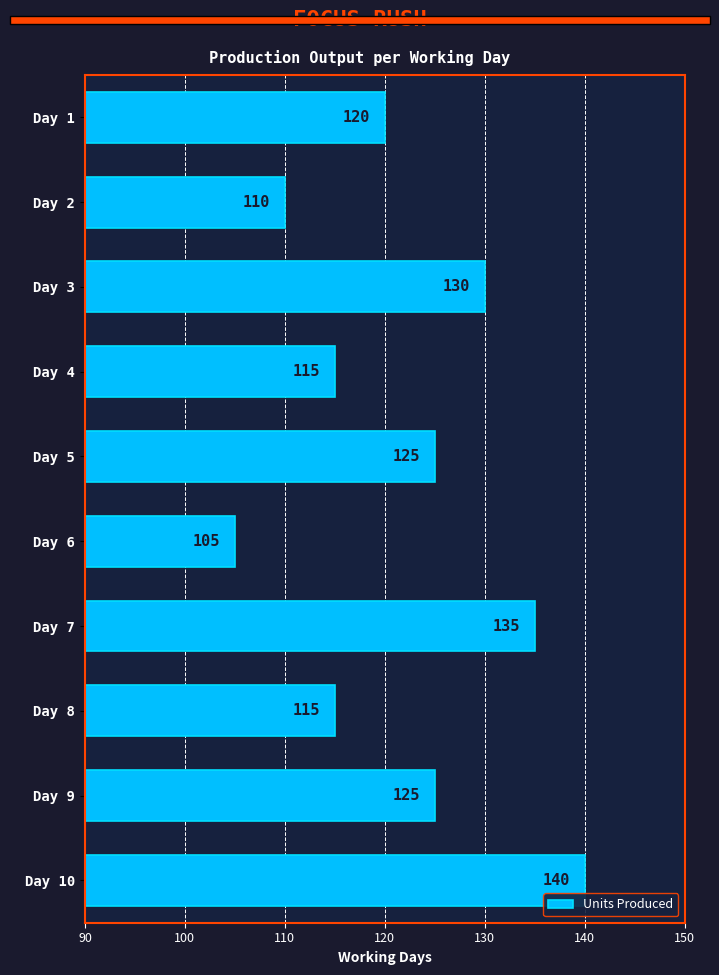

At which category does the chart reach its peak across all series?

Day 10